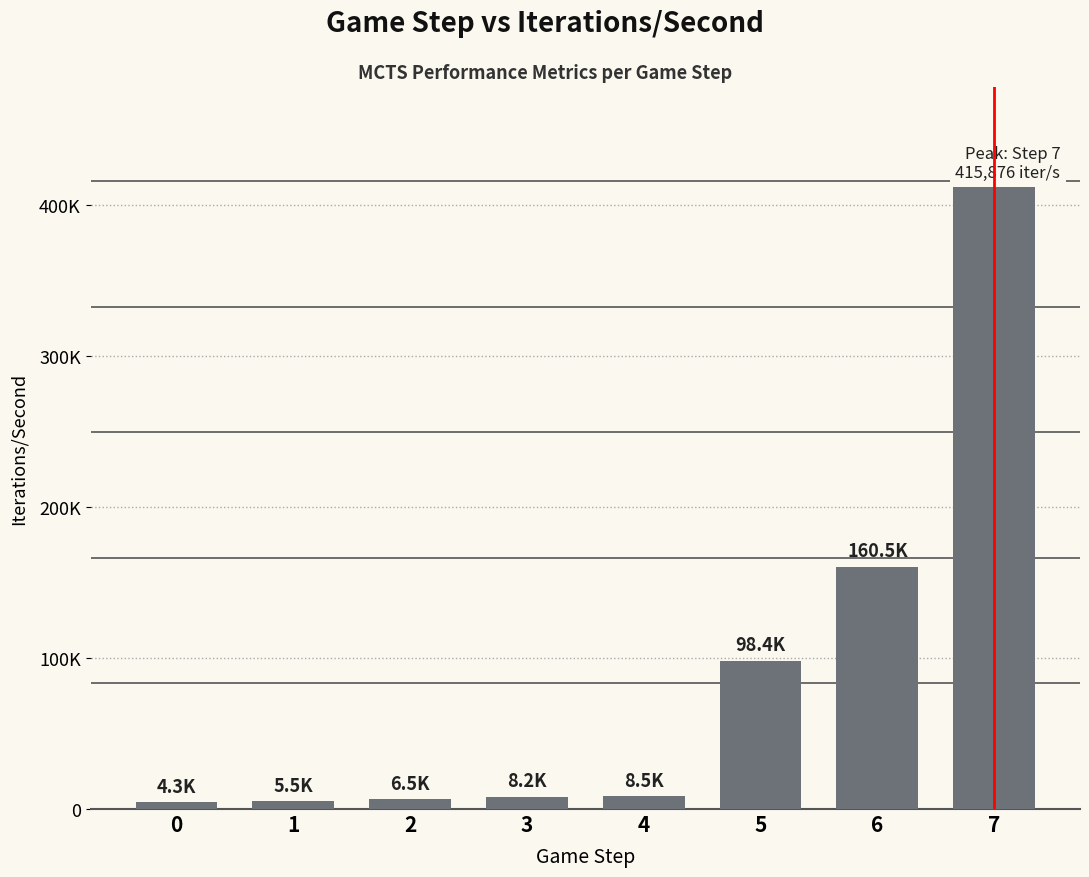

What is the value of the 8th bar from the left?

415876.0